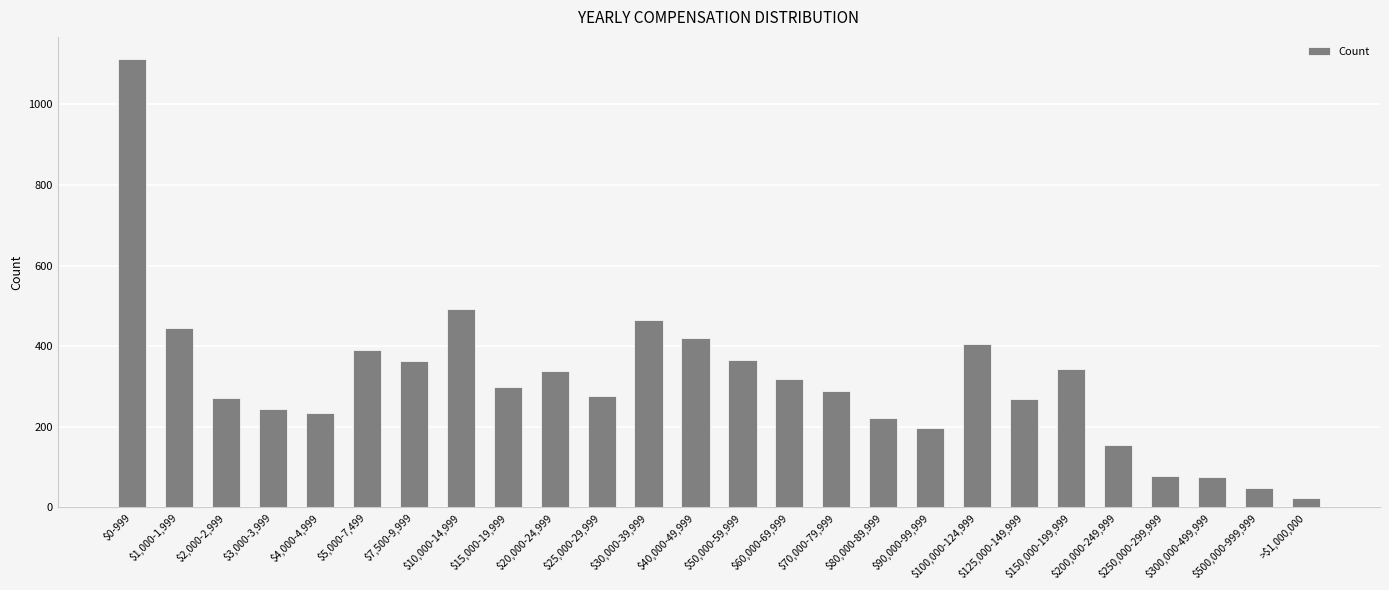

Read the value at $40,000-49,999.

421